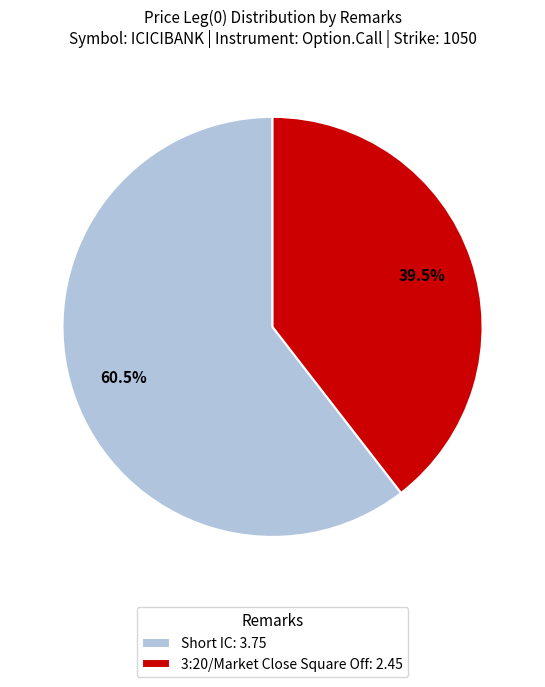

Does Short IC: 3.75 represent more than half of the total?

Yes